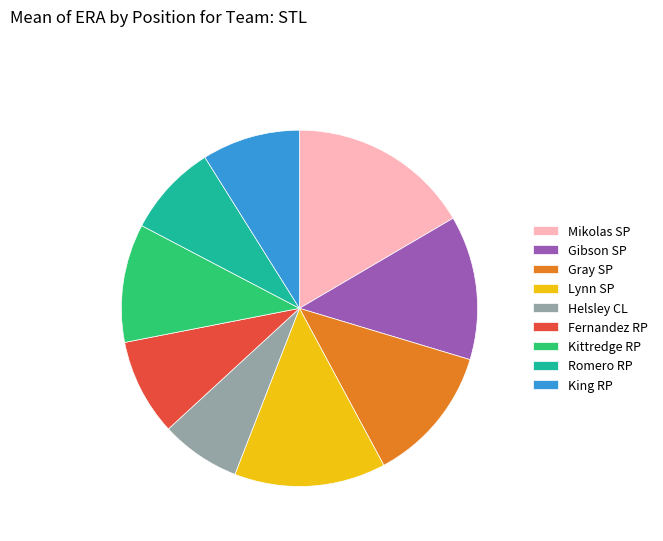

How many segments does this pie chart have?

9